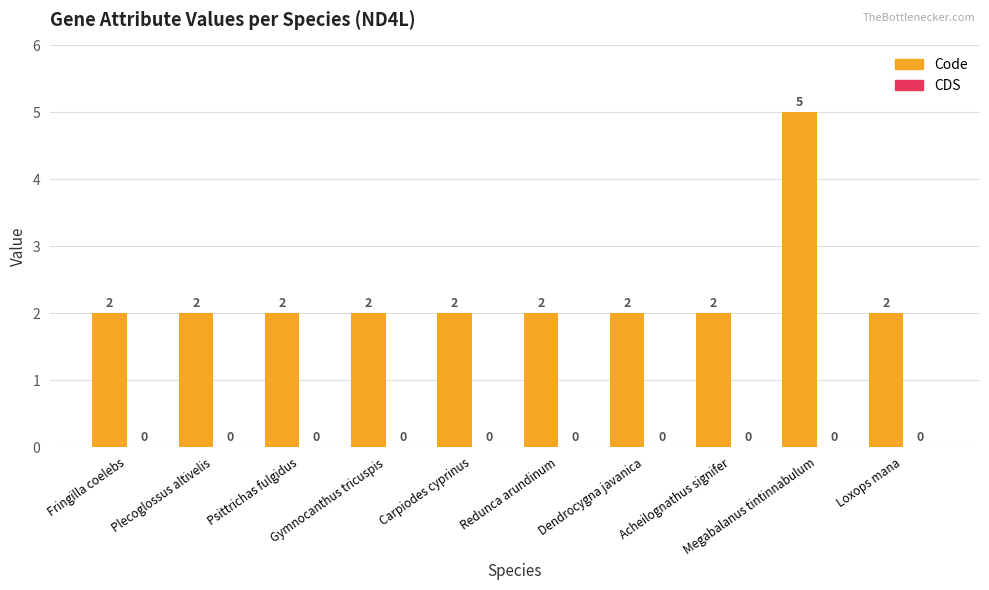

What is the greatest value displayed?

5